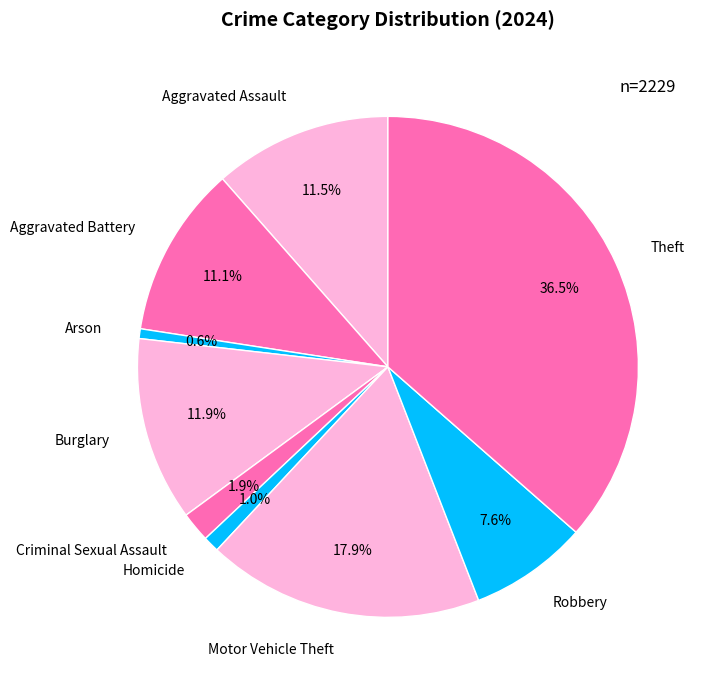

Combined, do Motor Vehicle Theft and Arson account for over 50%?

No